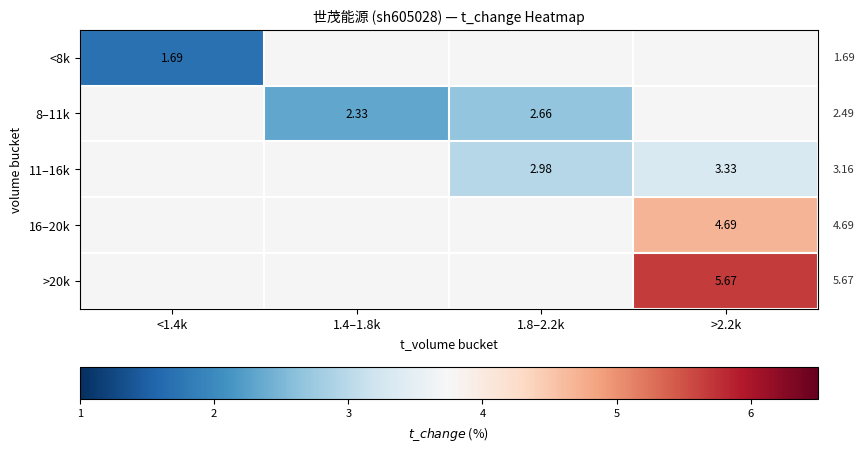

How many categories are shown in the chart?

4